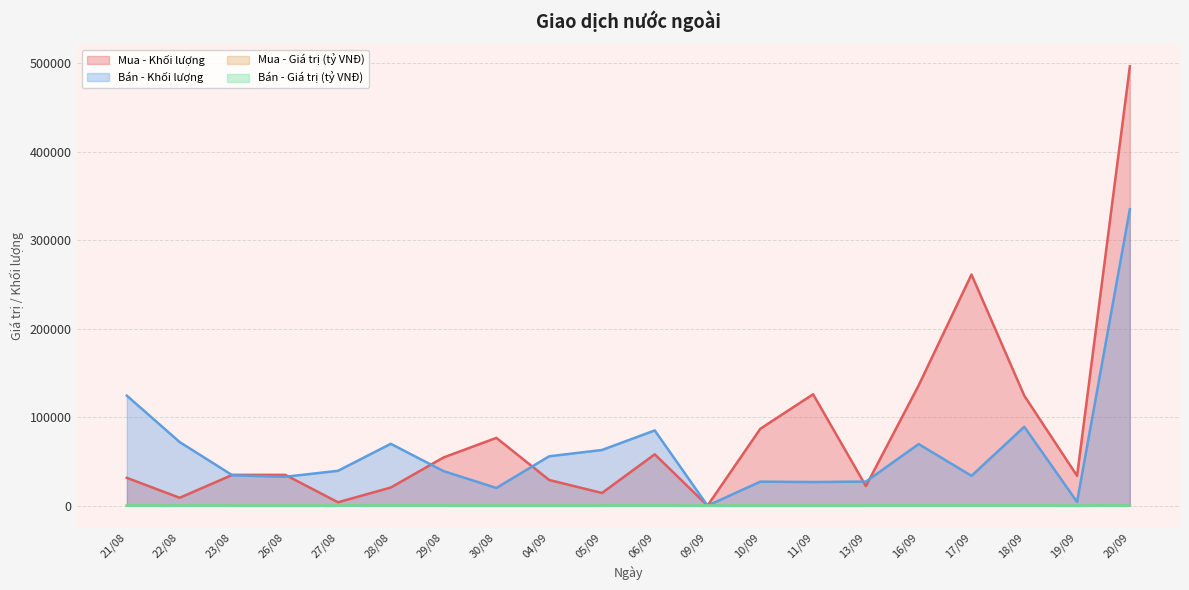

Reading right to left, list all the values displayed in this chart.

Mua - Khối lượng: 496500.0	33700.0	124300.0	261200.0	136000.0	22100.0	125900.0	86900.0	0.0	58000.0	14300.0	29000.0	76600.0	54500.0	20500.0	3800.0	34800.0	34800.0	8900.0	31400.0
Bán - Khối lượng: 335000.0	4200.0	89100.0	33700.0	69600.0	27200.0	26700.0	27100.0	0.0	85000.0	62900.0	55800.0	20000.0	39000.0	69900.0	39400.0	32600.0	34300.0	71900.0	124300.0
Mua - Giá trị (tỷ VNĐ): 52.2	3.5	13.0	27.2	14.2	2.3	13.2	9.1	0.0	6.0	1.5	3.0	8.1	5.7	2.1	0.4	3.6	3.6	0.9	3.3
Bán - Giá trị (tỷ VNĐ): 35.2	0.4	9.3	3.5	7.3	2.8	2.8	2.8	0.0	8.8	6.5	5.8	2.1	4.0	7.2	4.1	3.4	3.6	7.5	13.0